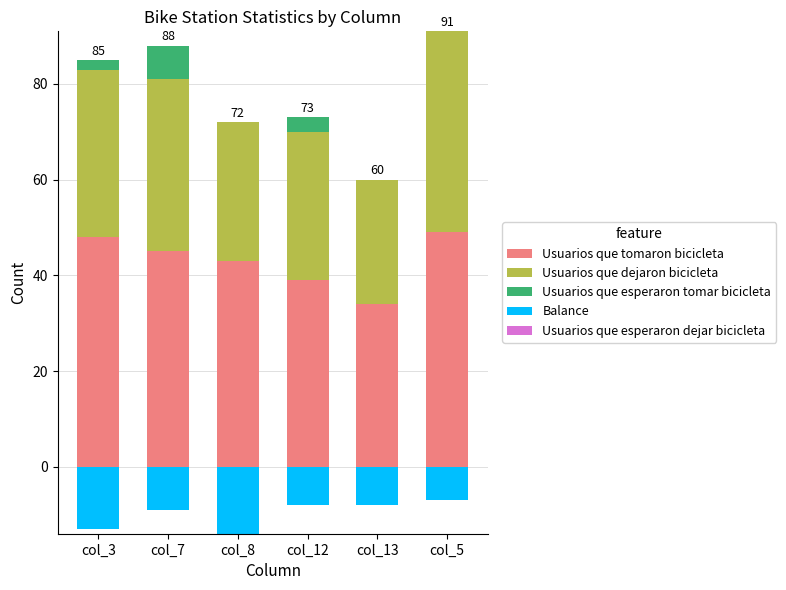

Is it true that Usuarios que tomaron bicicleta equals 83 at col_3?

False